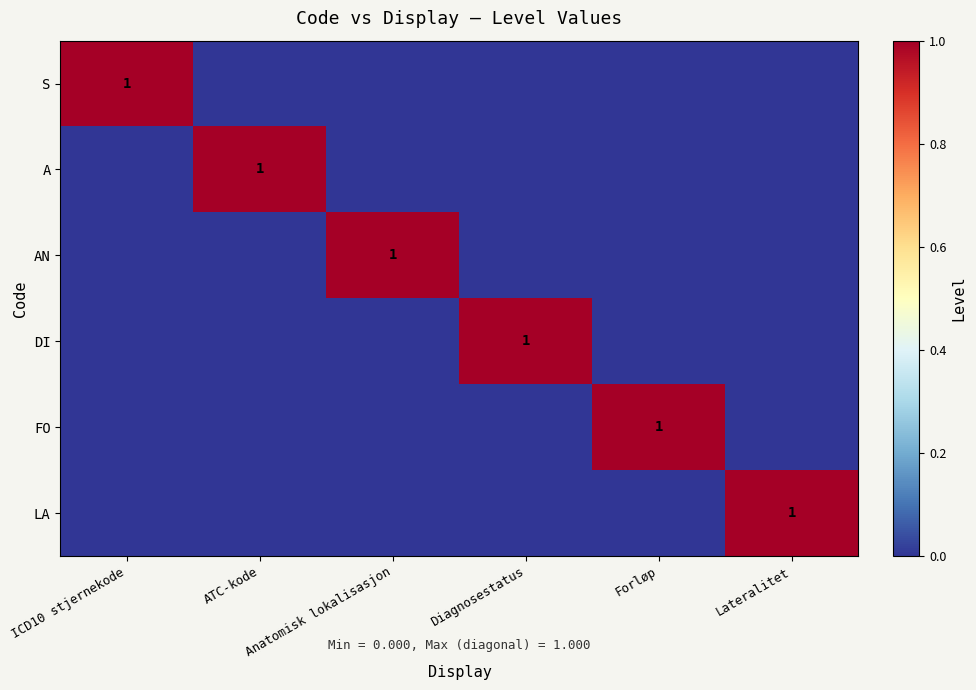

The AN series shows 0 at Anatomisk lokalisasjon. True or false?

False